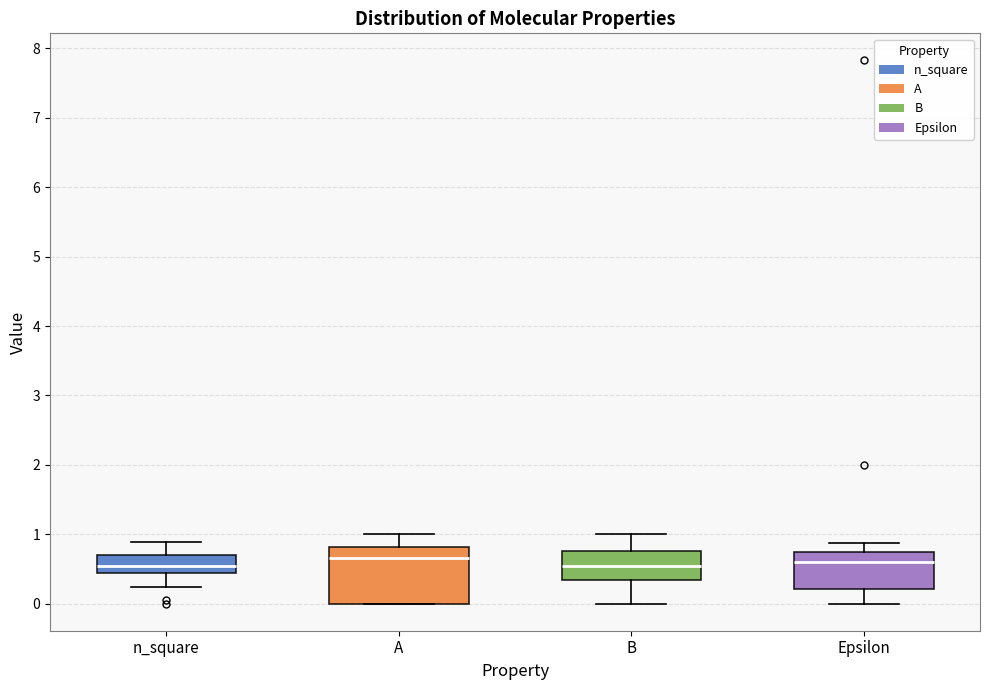

Reading left to right, transcribe this box plot: for each box, give where its median line is, the range the box spans, and where its two whiskers end, as read against the y-axis. The values are not printed on the chart, so give them approximately, as read against the axis.

n_square: median 0.5, box 0.4 to 0.7, whiskers 0.2 to 0.9
A: median 0.7, box 0.0 to 0.8, whiskers 0.0 to 1.0
B: median 0.5, box 0.3 to 0.8, whiskers 0.0 to 1.0
Epsilon: median 0.6, box 0.2 to 0.7, whiskers 0.0 to 0.9